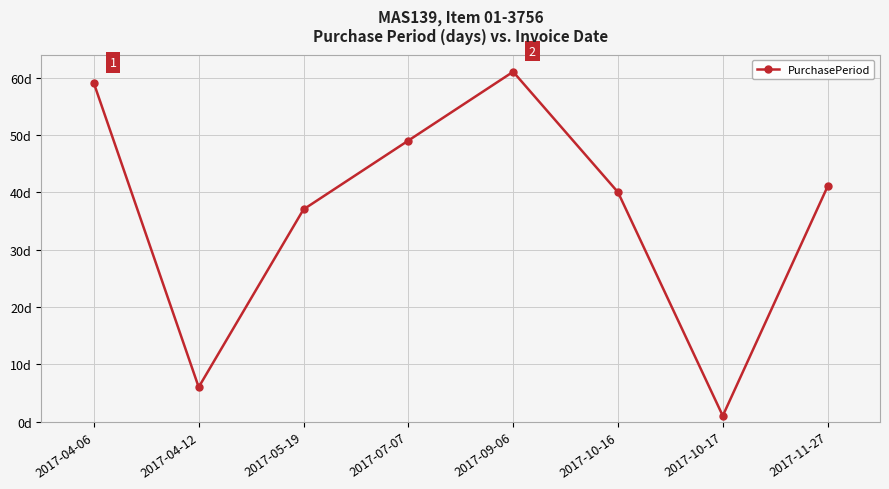

Reading left to right, list all the values displayed in this chart.

2017-04-06=59	2017-04-12=6	2017-05-19=37	2017-07-07=49	2017-09-06=61	2017-10-16=40	2017-10-17=1	2017-11-27=41